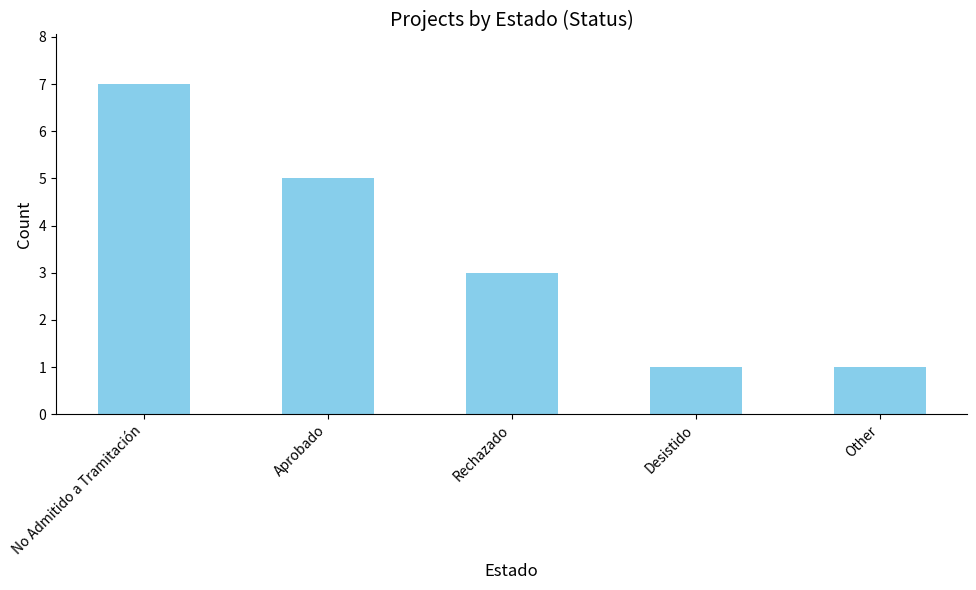

How many values are between 1 and 5?

4